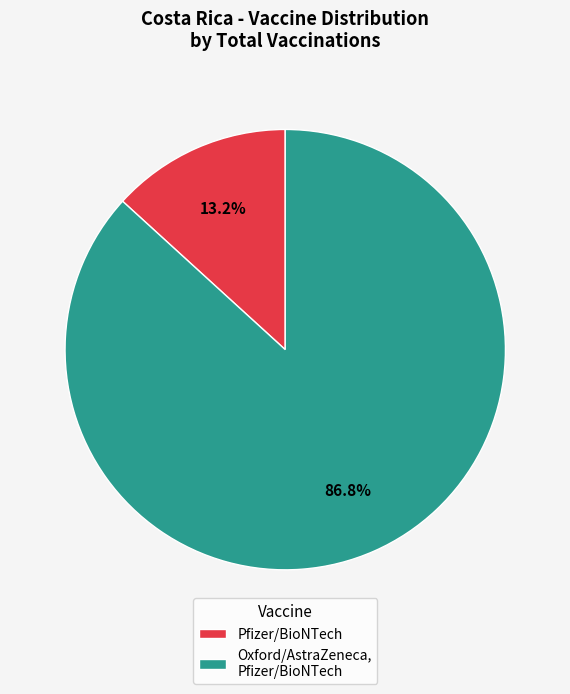

Is there a majority slice in this chart?

Yes